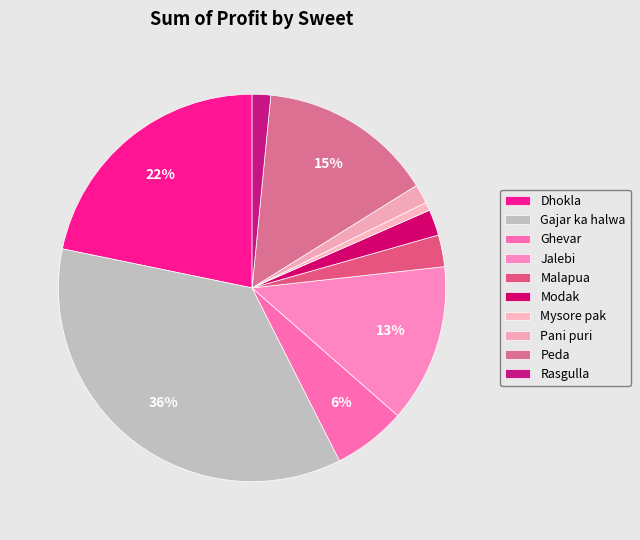

Combined, do Ghevar and Pani puri account for over 50%?

No